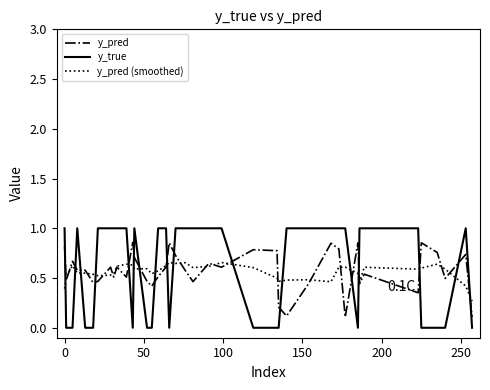

List the series in order of their peak value, highest first.

y_true, y_pred, y_pred (smoothed)